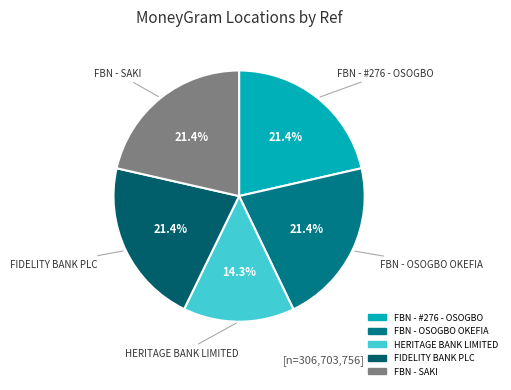

Combined, do FBN - OSOGBO OKEFIA and FBN - SAKI account for over 50%?

No